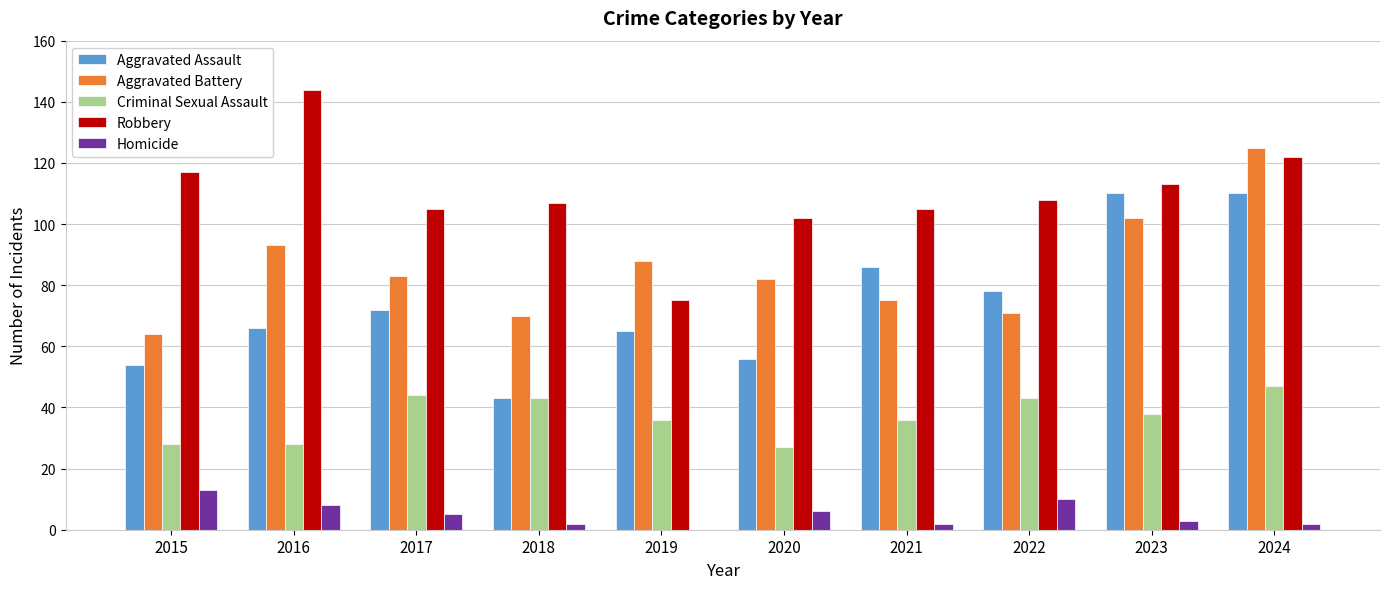

The Criminal Sexual Assault series shows 60 at 2019. True or false?

False